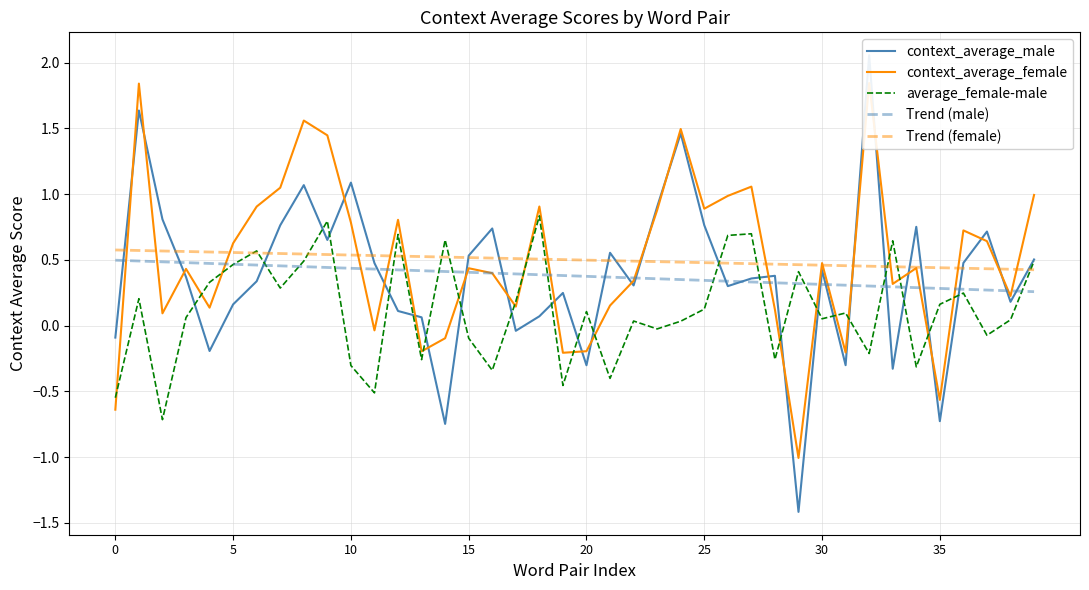

What is the difference between the second highest and minimum values in the Trend (male) series?

0.2